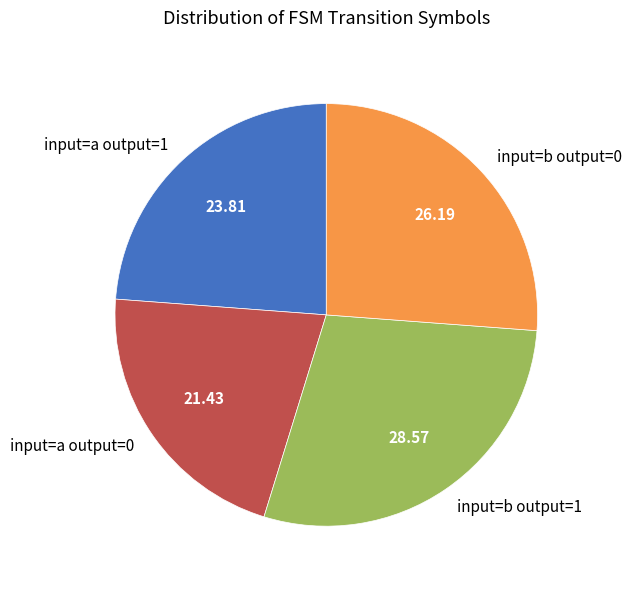

Approximately how many times larger is the value at input=a output=0 compared to input=b output=1?

0.8